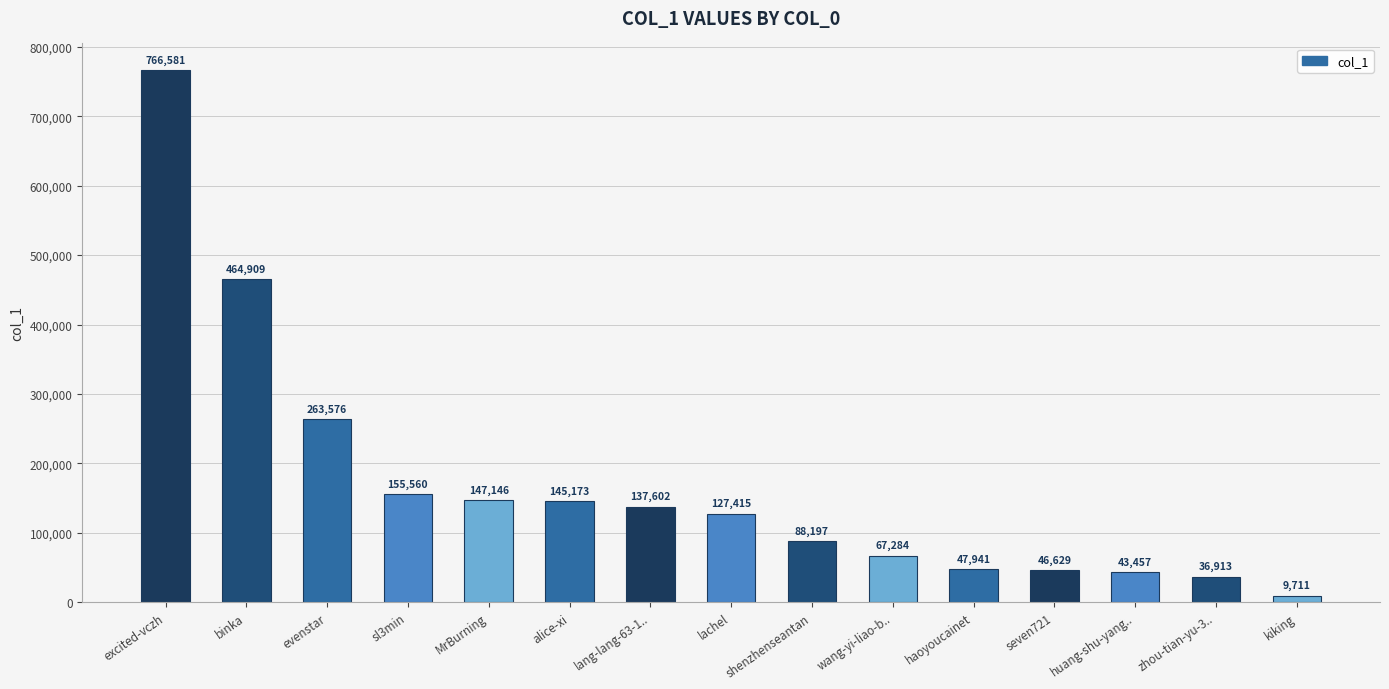

Reading left to right, extract all data points from this chart.

766581	464909	263576	155560	147146	145173	137602	127415	88197	67284	47941	46629	43457	36913	9711